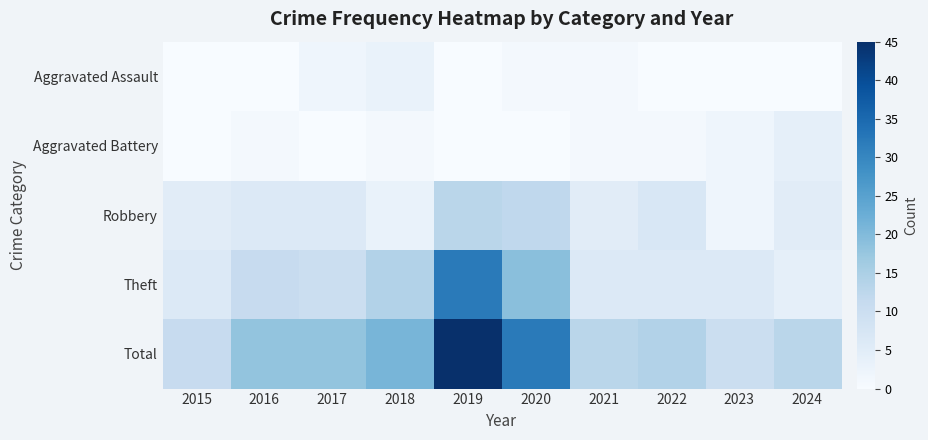

Rank the series by their maximum value, from lowest to highest.

Aggravated Assault, Aggravated Battery, Robbery, Theft, Total